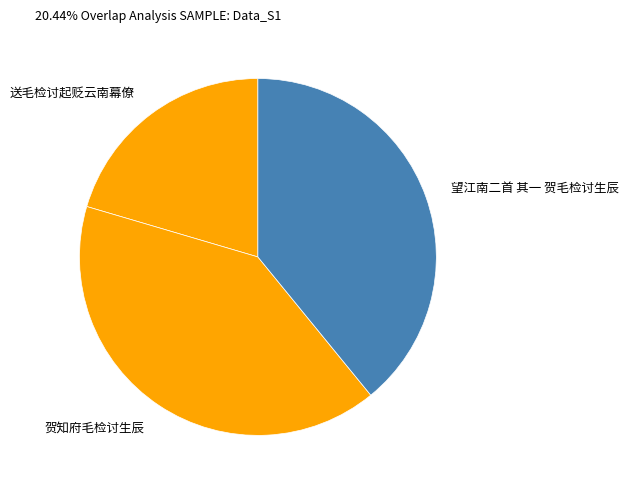

Is 望江南二首 其一 贺毛检讨生辰 the majority of the pie?

No